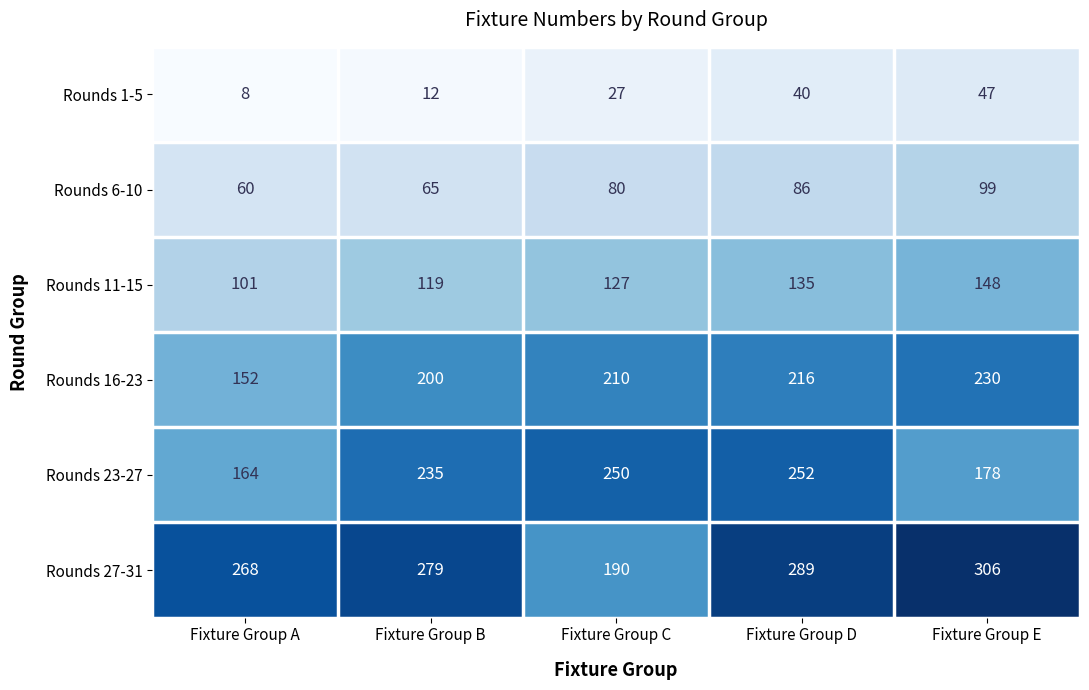

How many values in the Rounds 27-31 series are below 279?

2